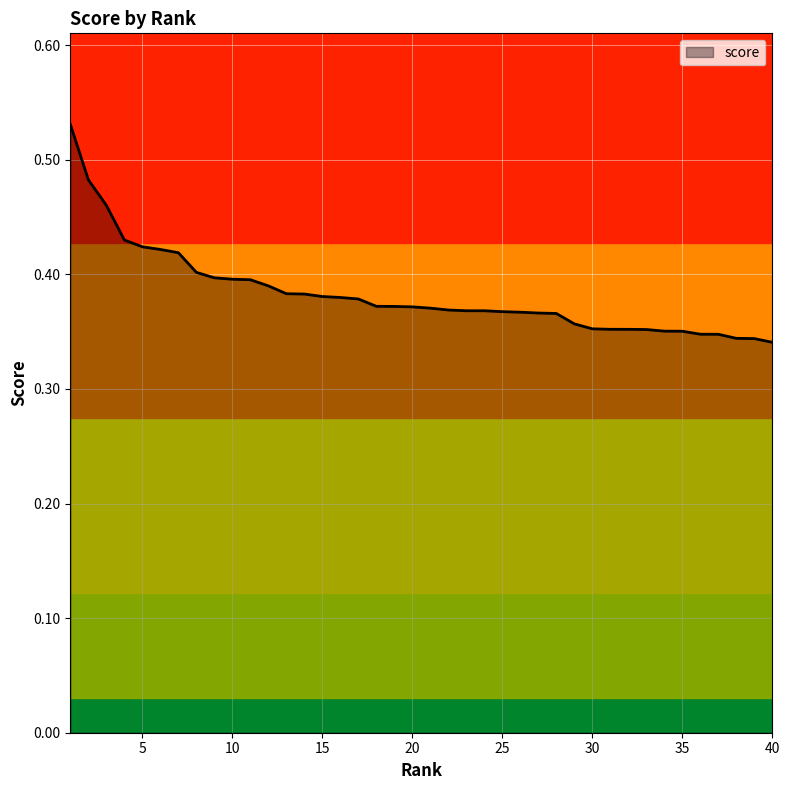

Does the chart have visible grid lines?

Yes